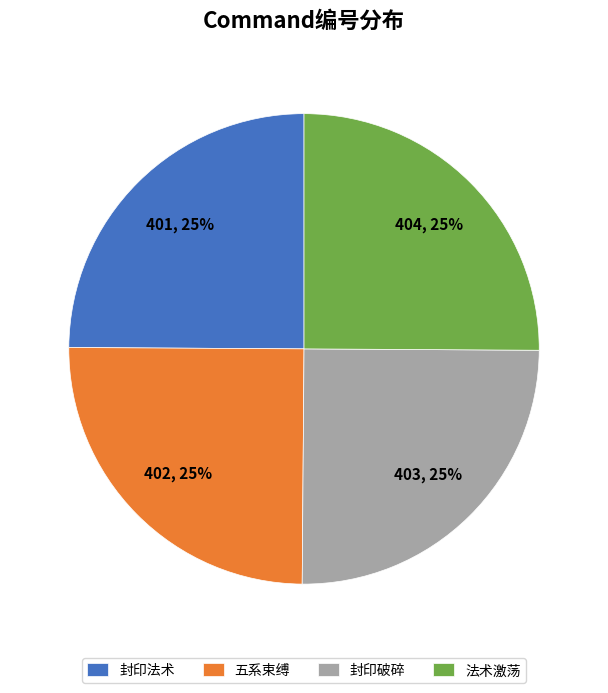

Is it true that 封印法术 is 25% of the pie?

True